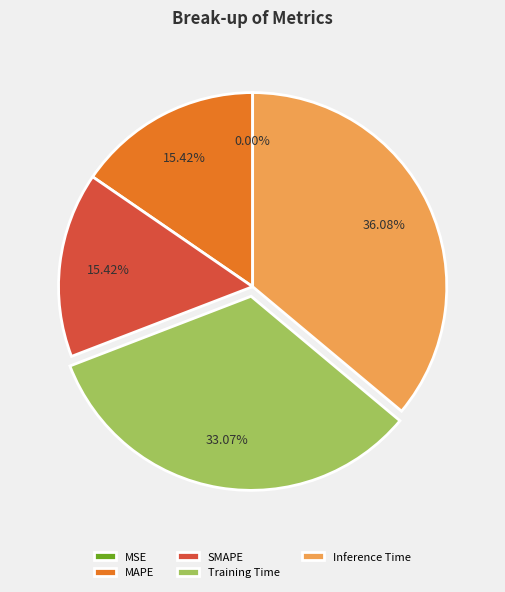

Which slice is the largest?

Inference Time